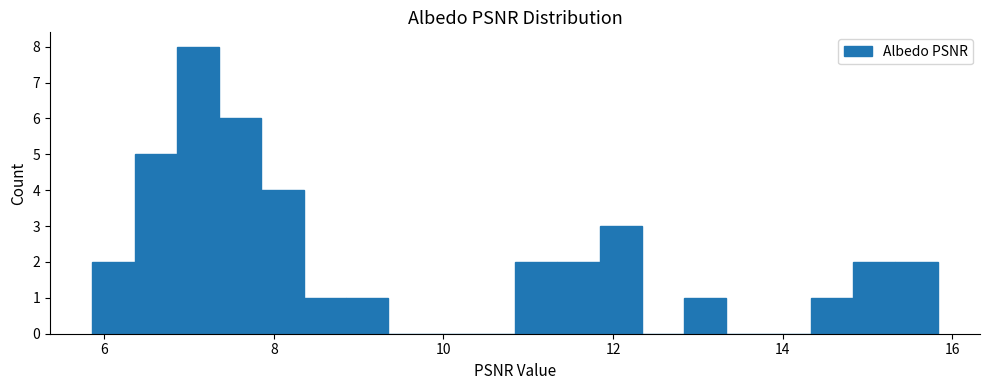

Read against the x-axis, roughly where is the centre of the tallest bar?

7.2